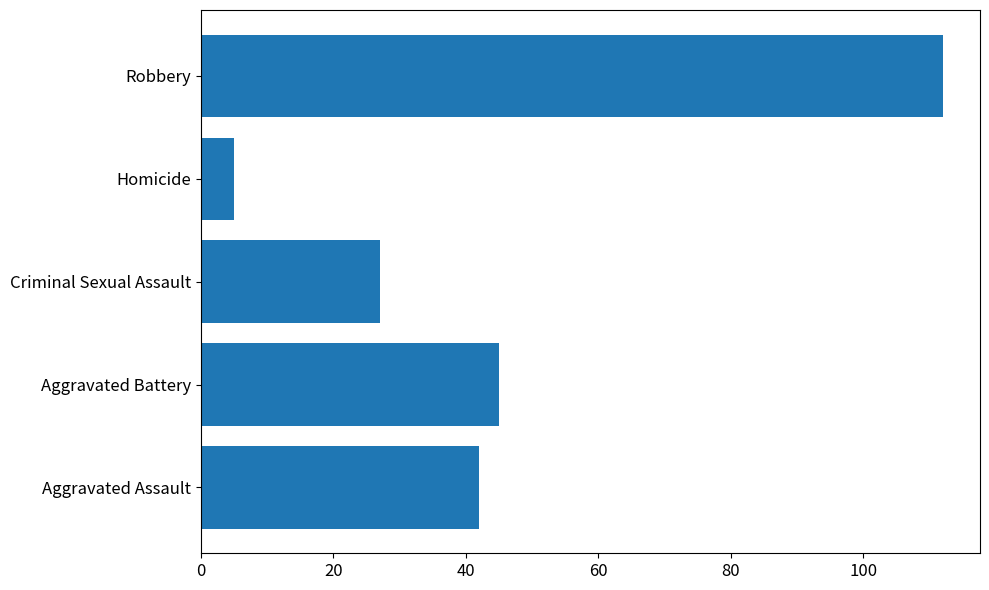

Where is the data nearest to the value 58?

Aggravated Battery